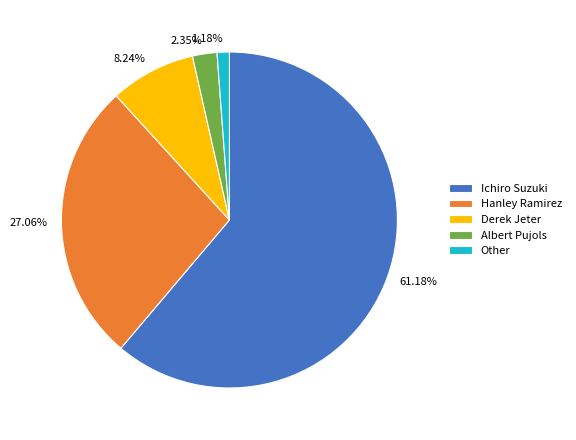

What percentage is the Other slice, to the nearest percent?

1%